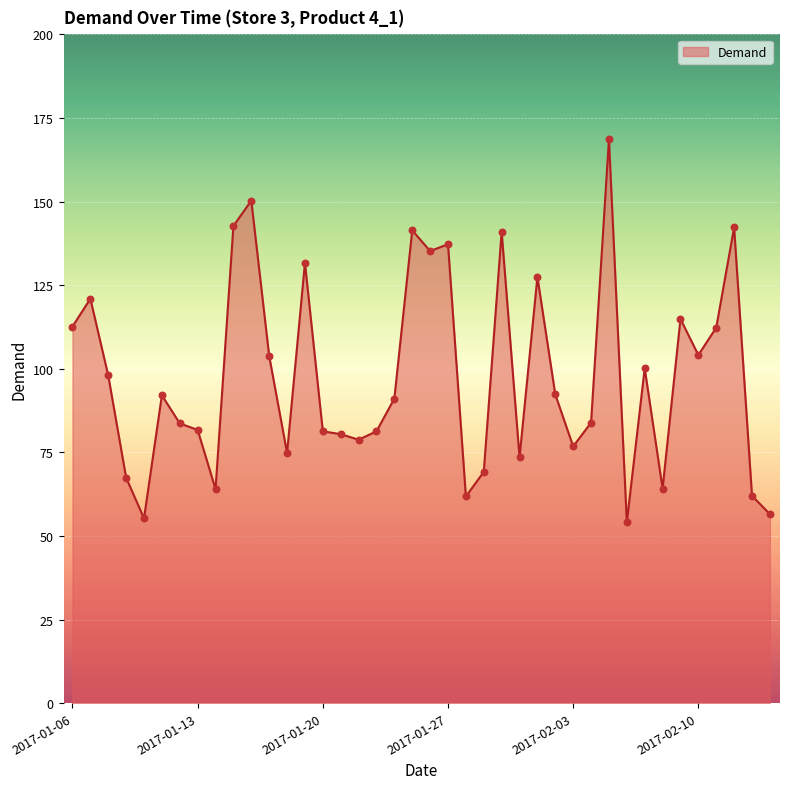

What is the difference between the maximum and minimum values?

114.6